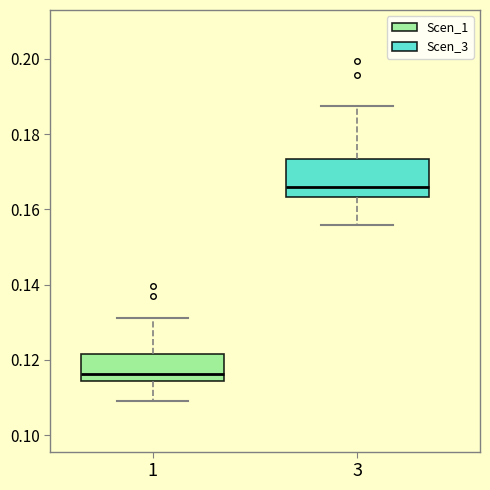

Reading left to right, read every box against the y-axis: the position of its median line, the range the box covers, and the ends of its whiskers. The values are not printed on the chart, so give them approximately, as read against the axis.

1: median 0.116, box 0.114 to 0.122, whiskers 0.110 to 0.132
3: median 0.166, box 0.164 to 0.174, whiskers 0.156 to 0.188